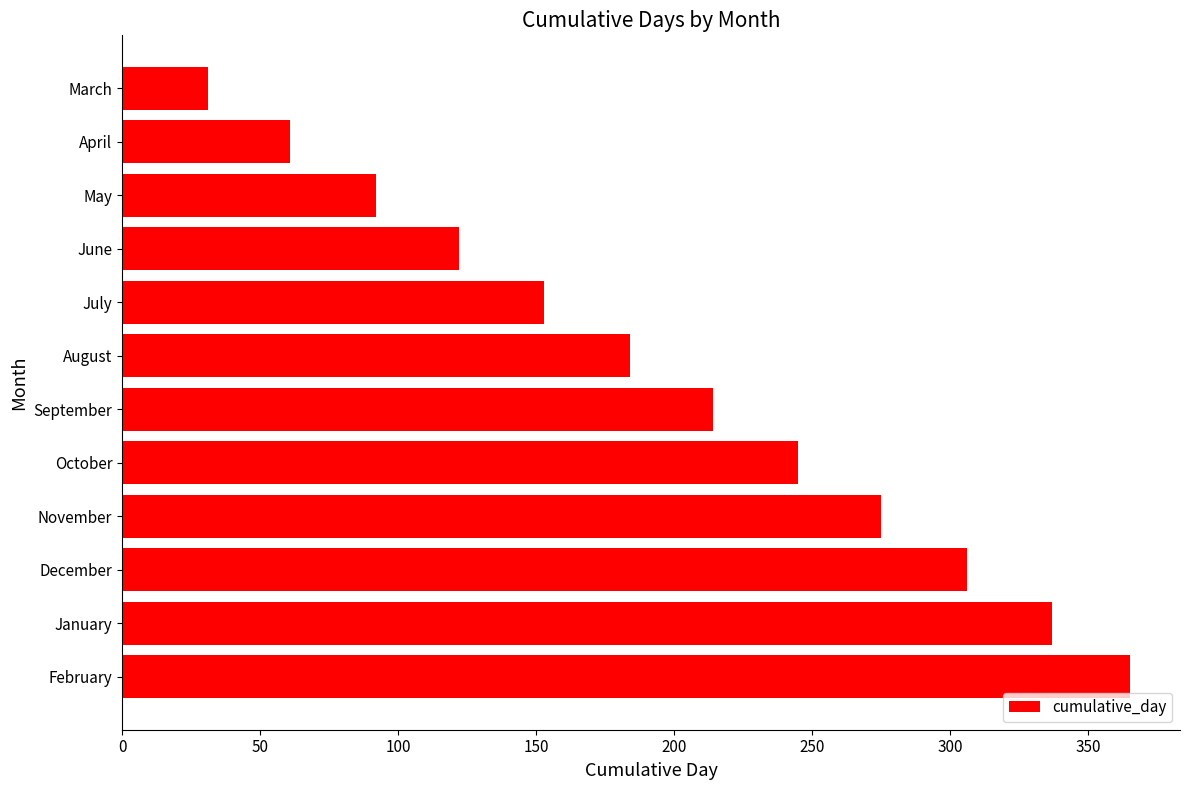

Between February and November, which is larger?

February